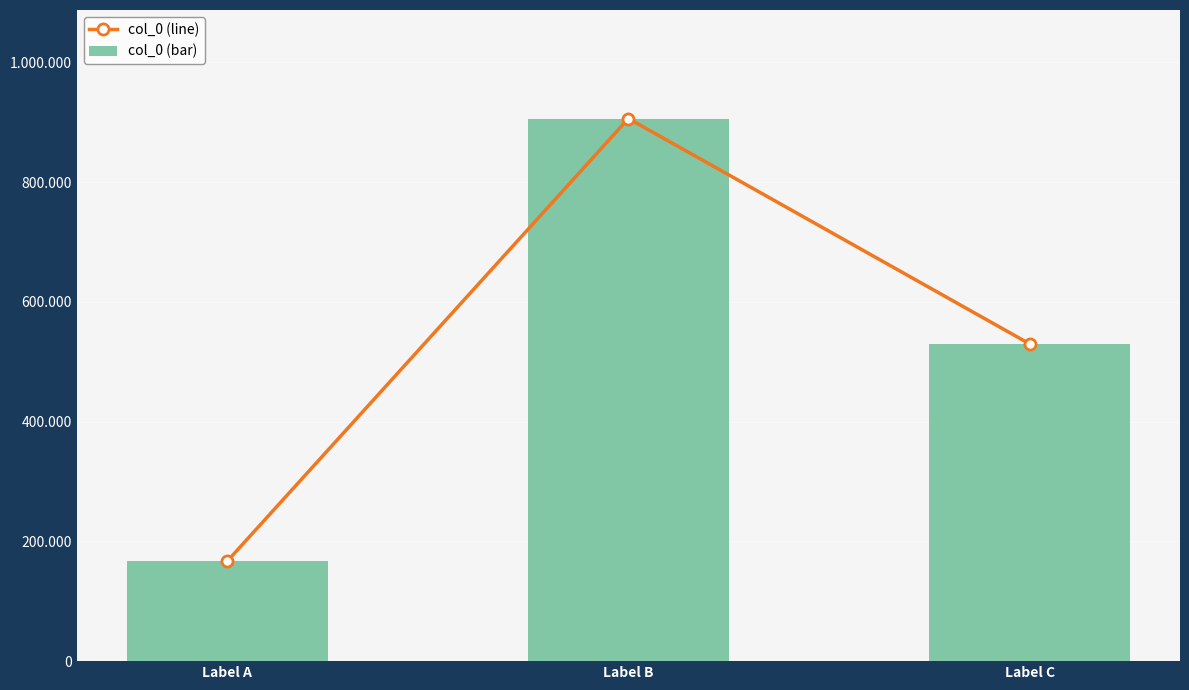

Reading left to right, transcribe all the data shown in this chart.

col_0 (line): 166869	906002	529787
col_0 (bar): 166869	906002	529787